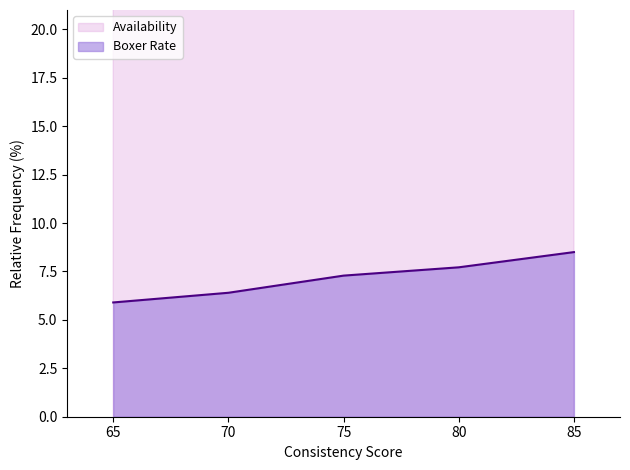

Count the number of data series in this chart.

2